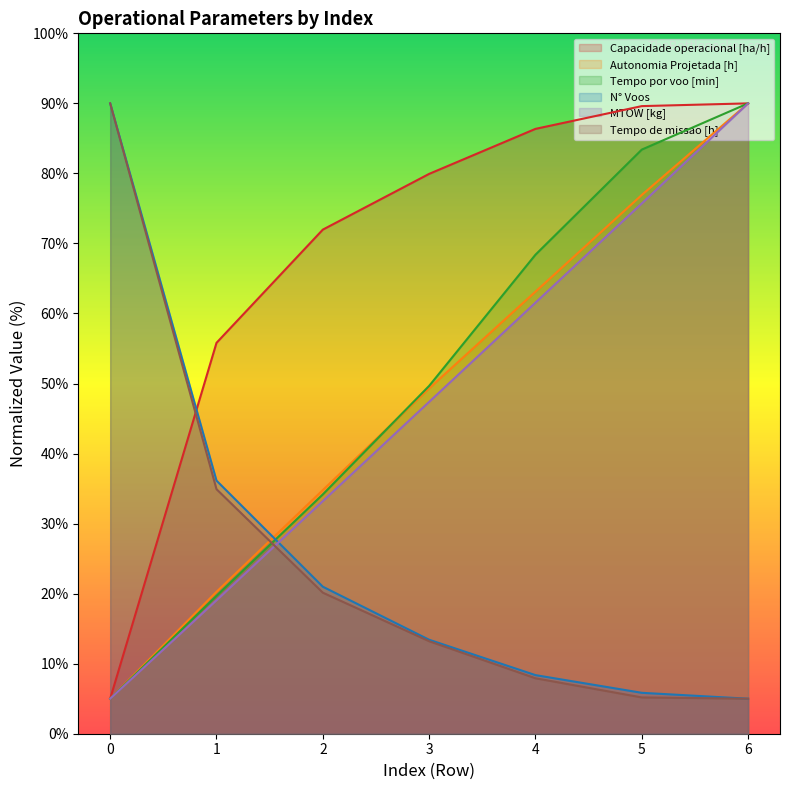

Reading left to right, what are all the values shown in this chart?

Capacidade operacional [ha/h]: 0=5.0	1=55.8	2=72.0	3=79.9	4=86.4	5=89.6	6=90.0
Autonomia Projetada [h]: 0=5.0	1=20.3	2=34.8	3=49.3	4=63.1	5=76.9	6=90.0
Tempo por voo [min]: 0=5.0	1=19.7	2=34.2	3=49.7	4=68.4	5=83.4	6=90.0
N° Voos: 0=90.0	1=36.1	2=21.0	3=13.4	4=8.4	5=5.8	6=5.0
MTOW [kg]: 0=5.0	1=19.0	2=33.2	3=47.4	4=61.5	5=75.7	6=90.0
Tempo de missao [h]: 0=90.0	1=34.9	2=20.1	3=13.2	4=7.9	5=5.2	6=5.0